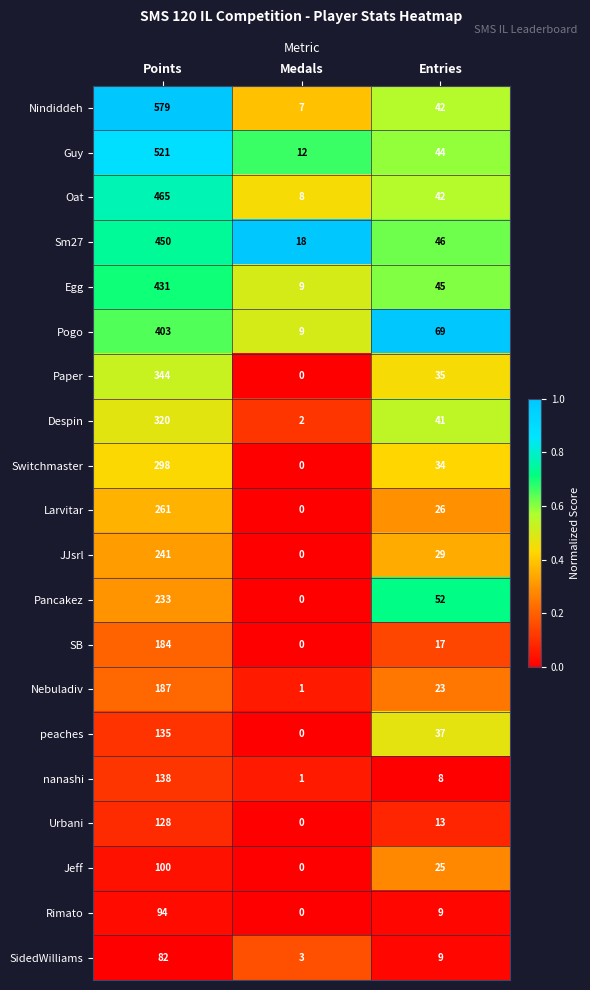

List the labels in order of Urbani value, largest first.

Points, Entries, Medals